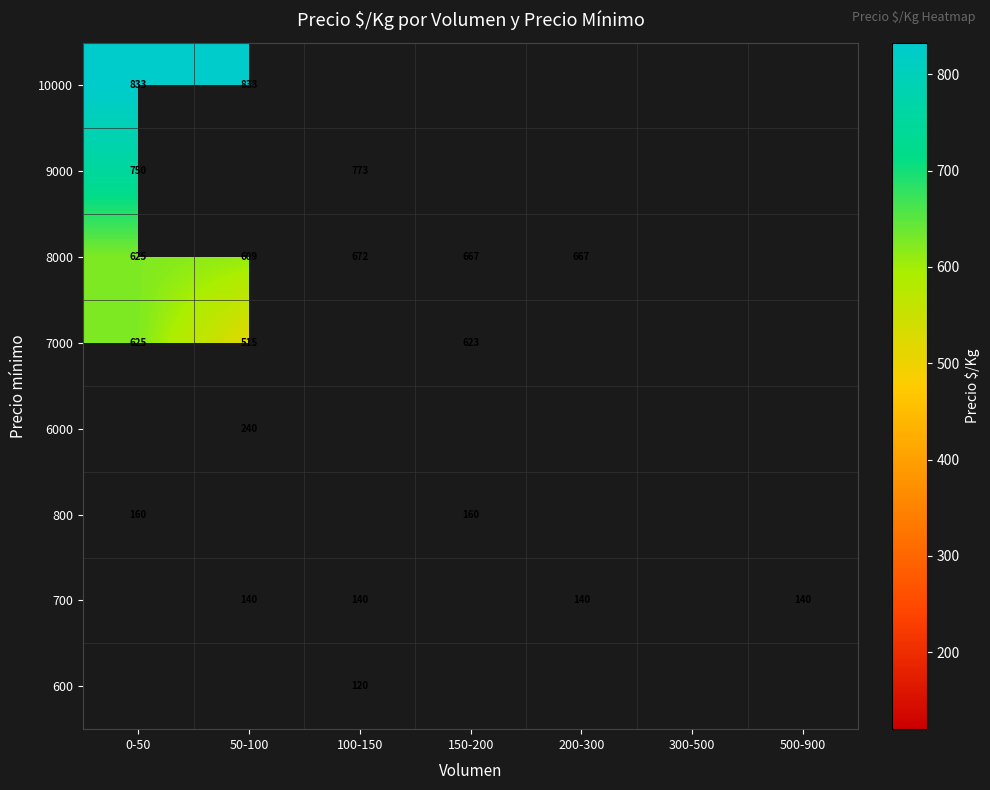

Which label corresponds to the smallest value in the chart?

100-150